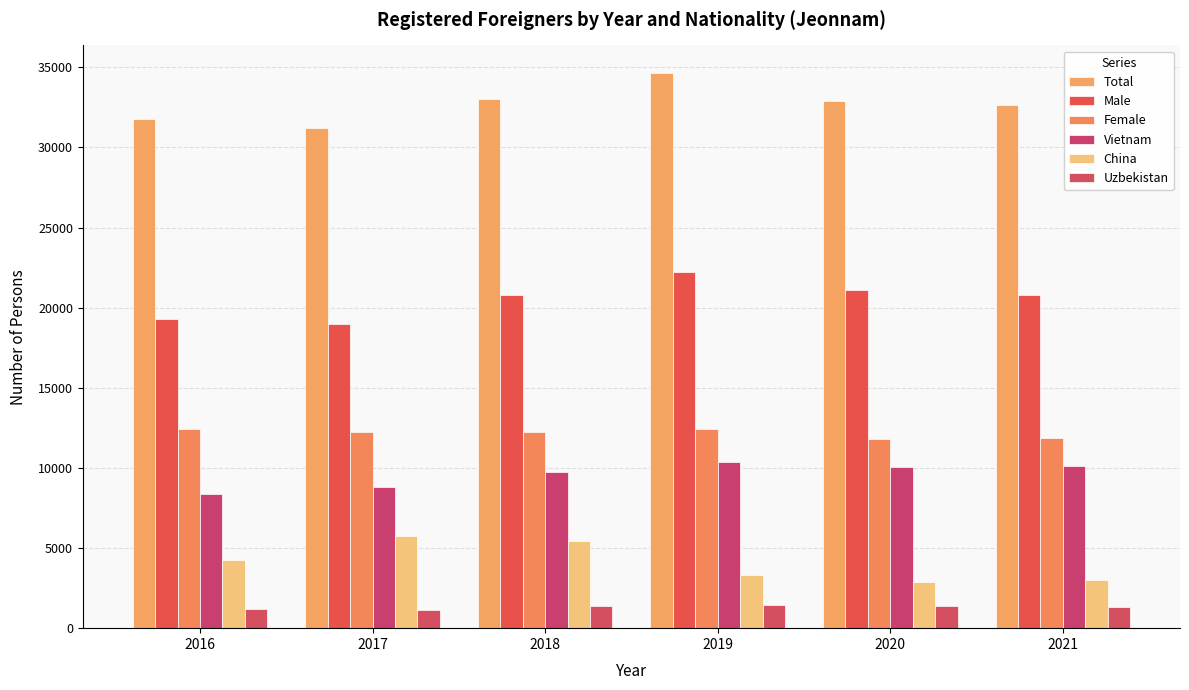

What is the sum of all Female values?

72997